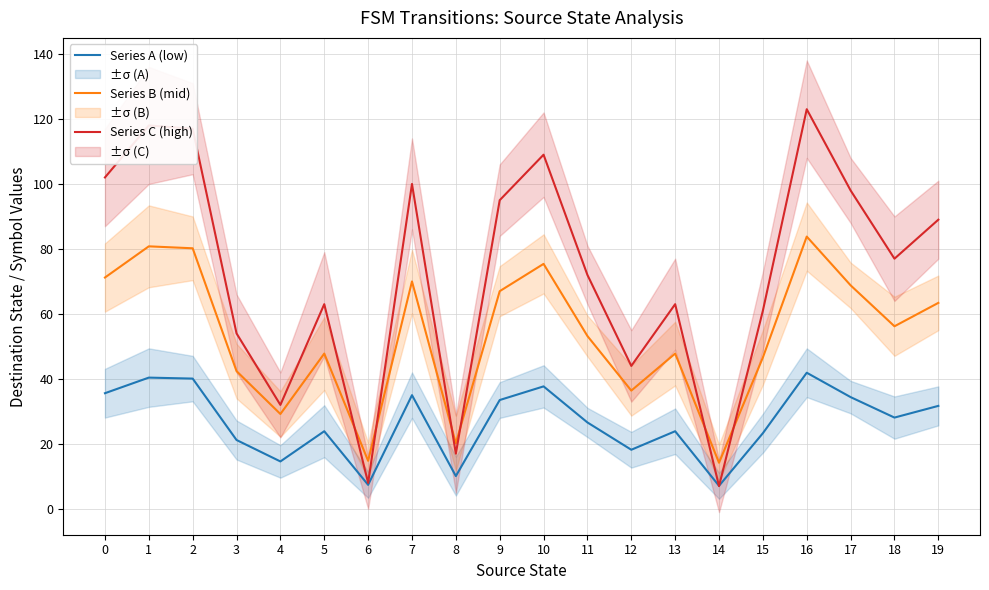

Rank the categories by Series A (low) value from lowest to highest.

14, 6, 8, 4, 12, 3, 15, 5, 13, 11, 18, 19, 9, 17, 7, 0, 10, 2, 1, 16